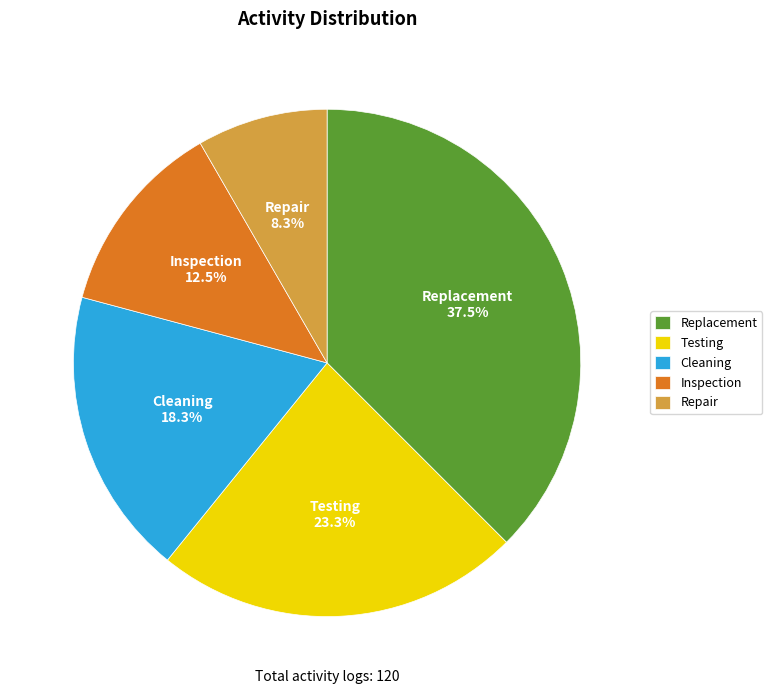

Which has a higher value, Inspection or Testing?

Testing